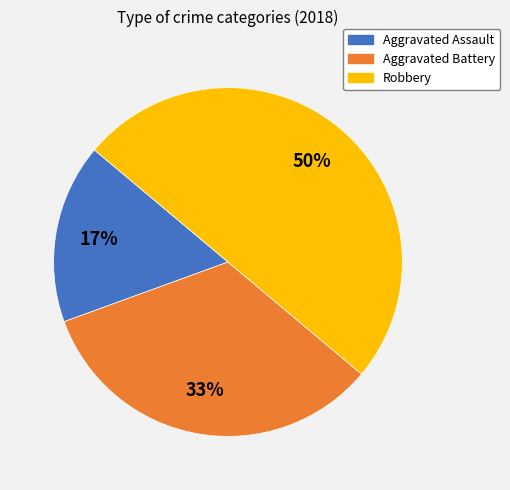

To the nearest percent, what is the difference between the Aggravated Battery and Robbery slice percentages?

17%